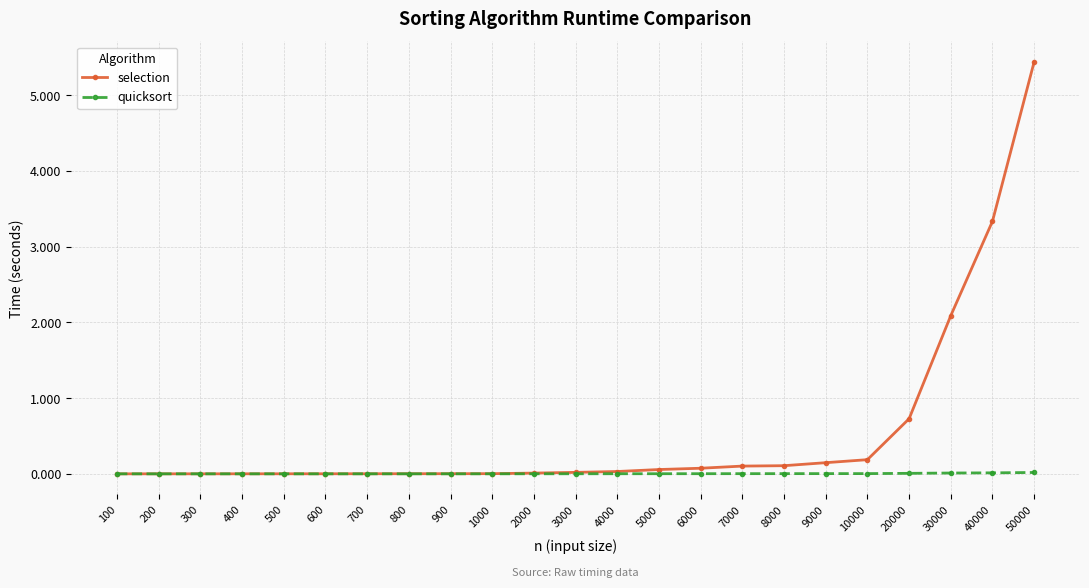

At how many categories does at least one series exceed 2?

3